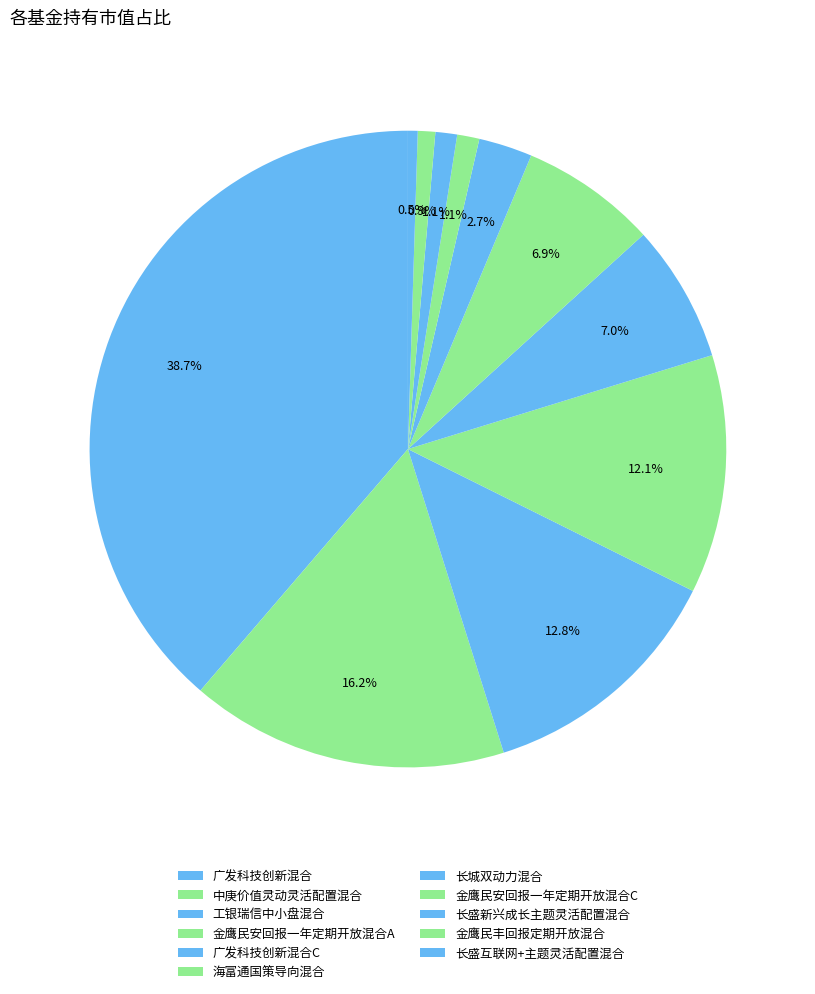

How many segments does this pie chart have?

11